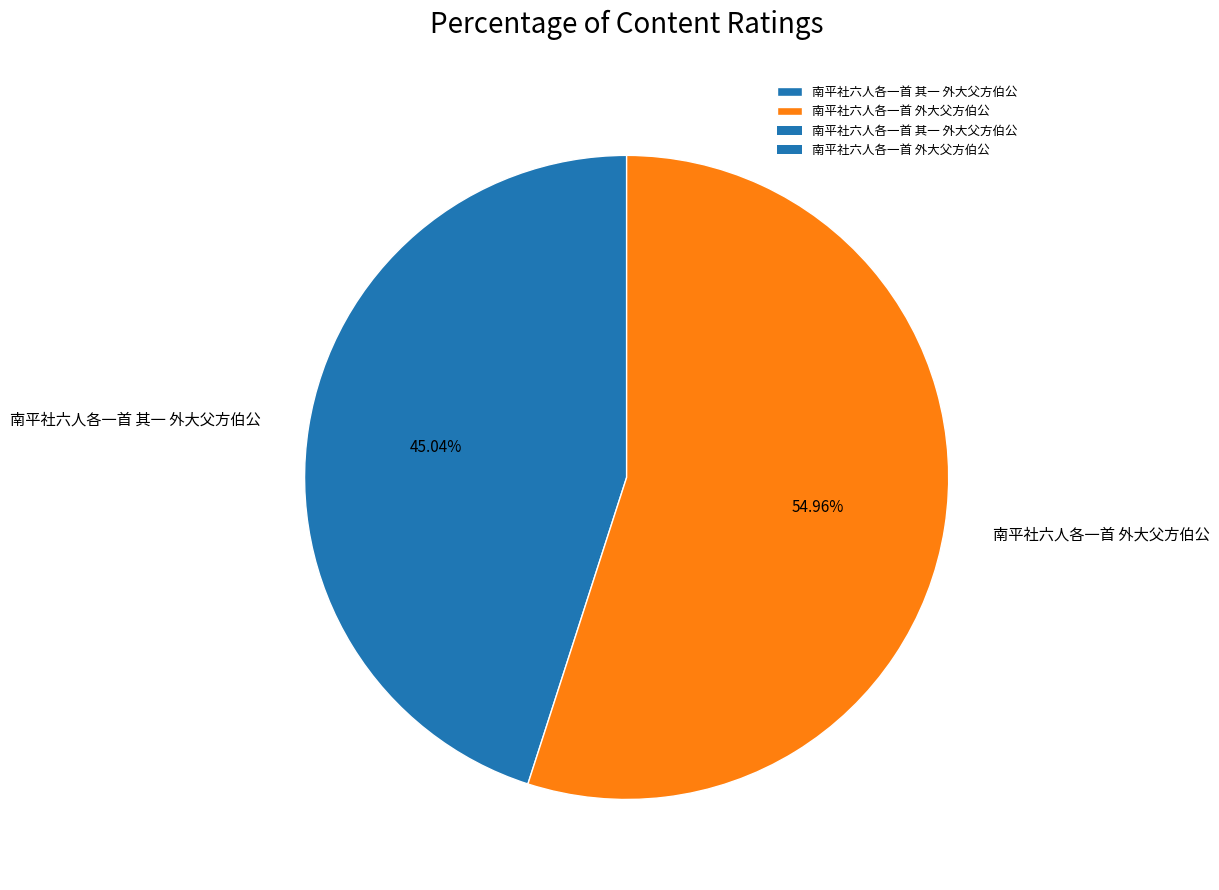

How many slices are in this pie chart?

2